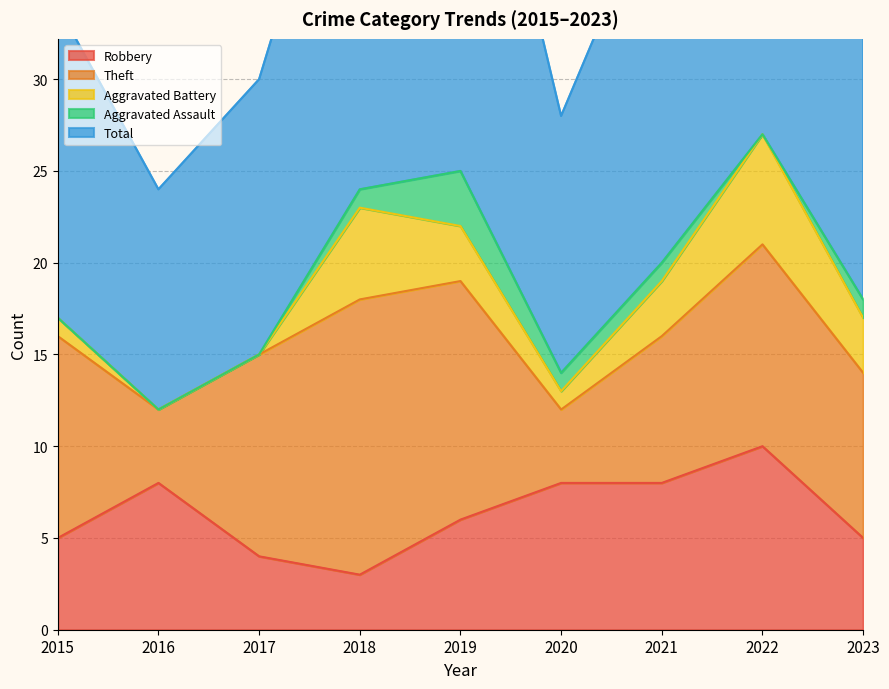

Between 2015 and 2017, which is larger?

2015